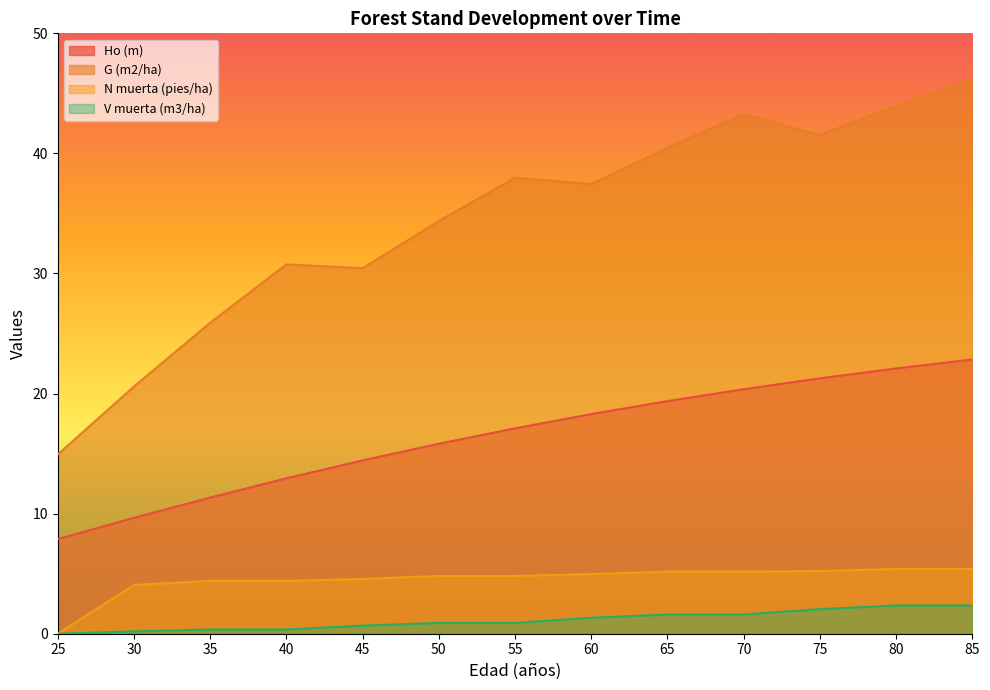

What is the sum of all V muerta (m3/ha) values?

14.7